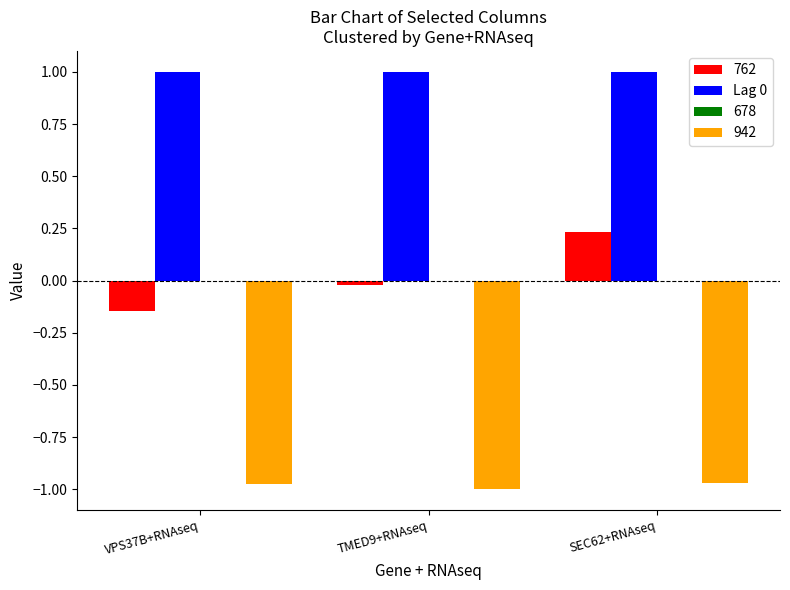

Which category has the highest value in the 762 series?

SEC62+RNAseq